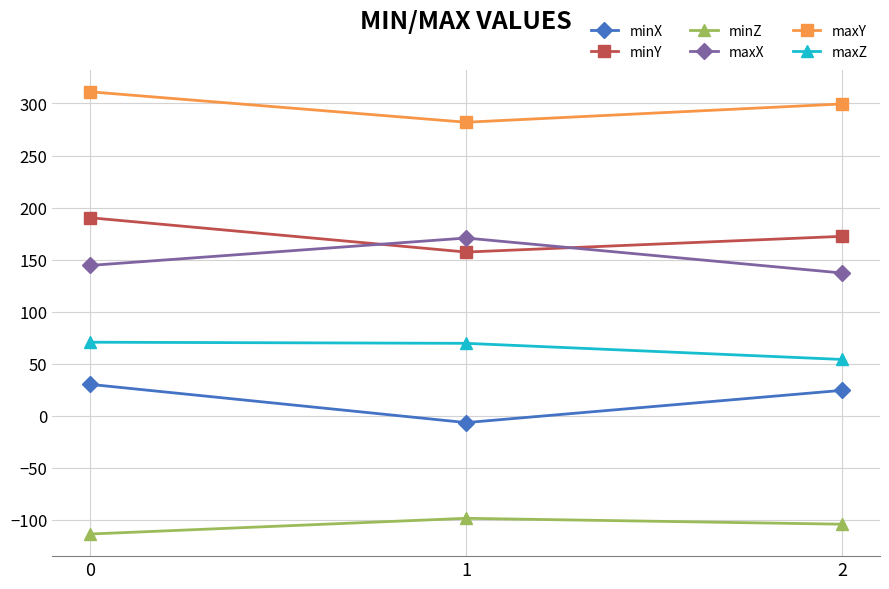

How many lines are shown in the chart?

6